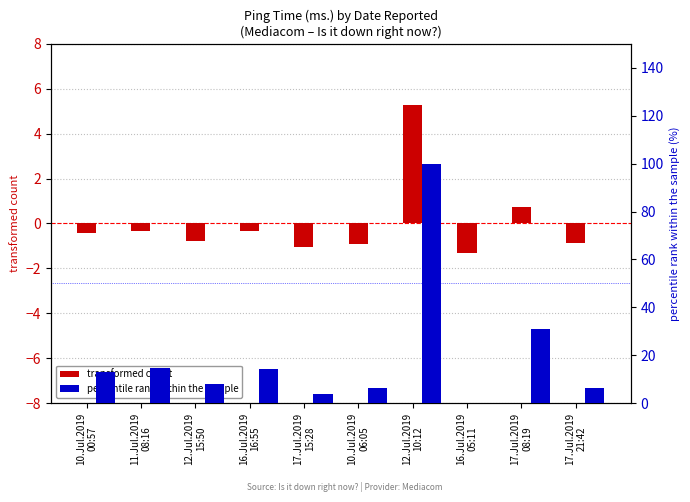

Where does the percentile rank within the sample series first go above 13?

10.Jul.2019
00:57